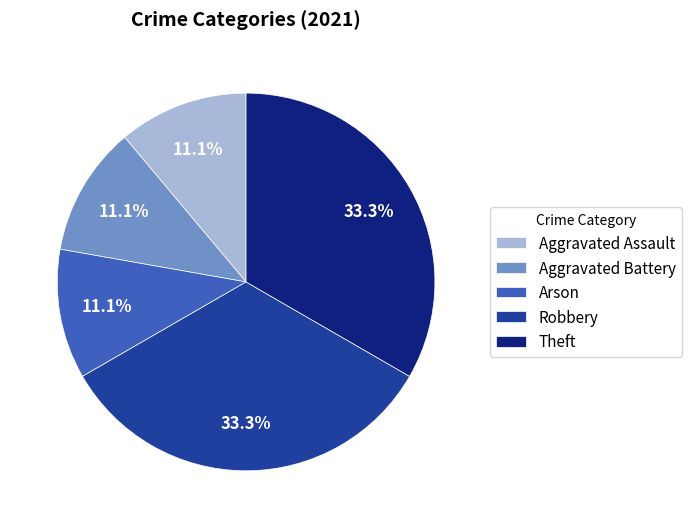

How many segments does this pie chart have?

5